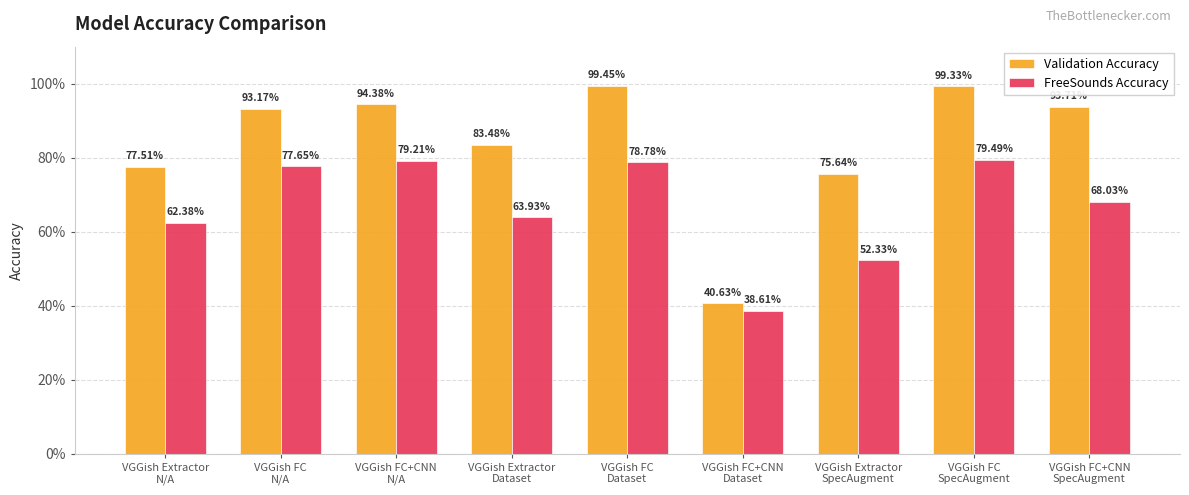

What are all the series names shown in the legend?

Validation Accuracy, FreeSounds Accuracy